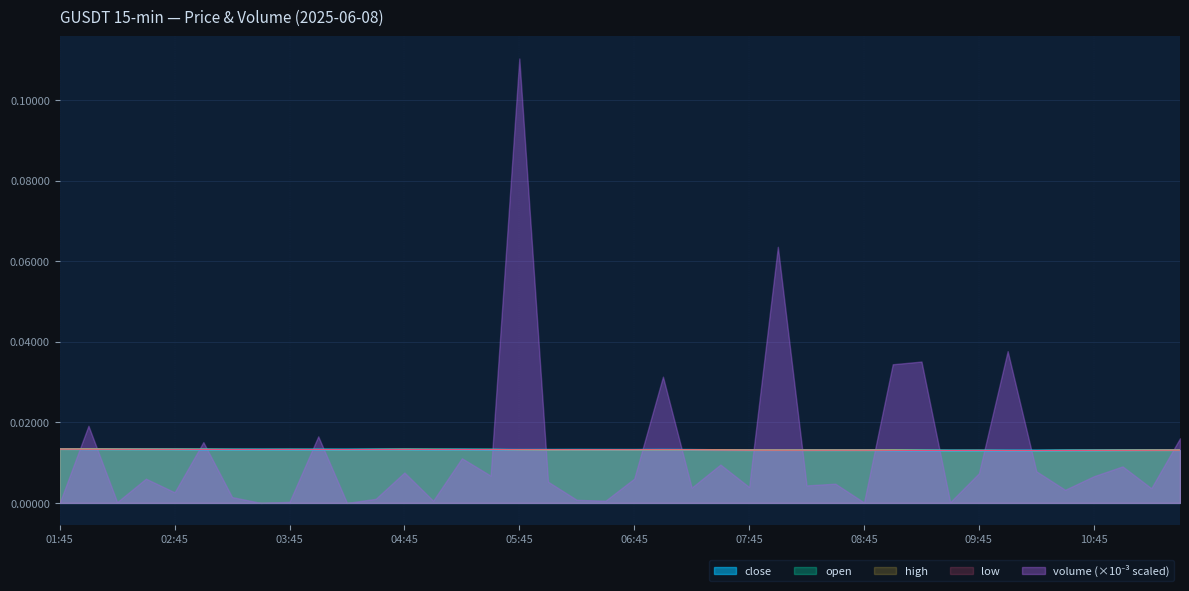

The value of high at 02:45 is 0.0. True or false?

False